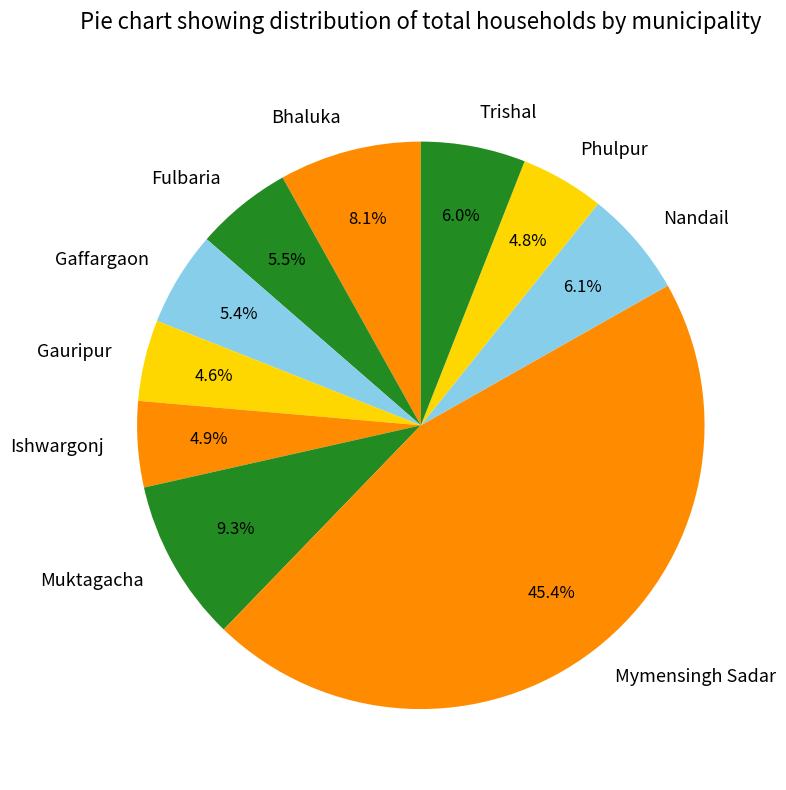

To the nearest percent, what is the average slice percentage?

10%